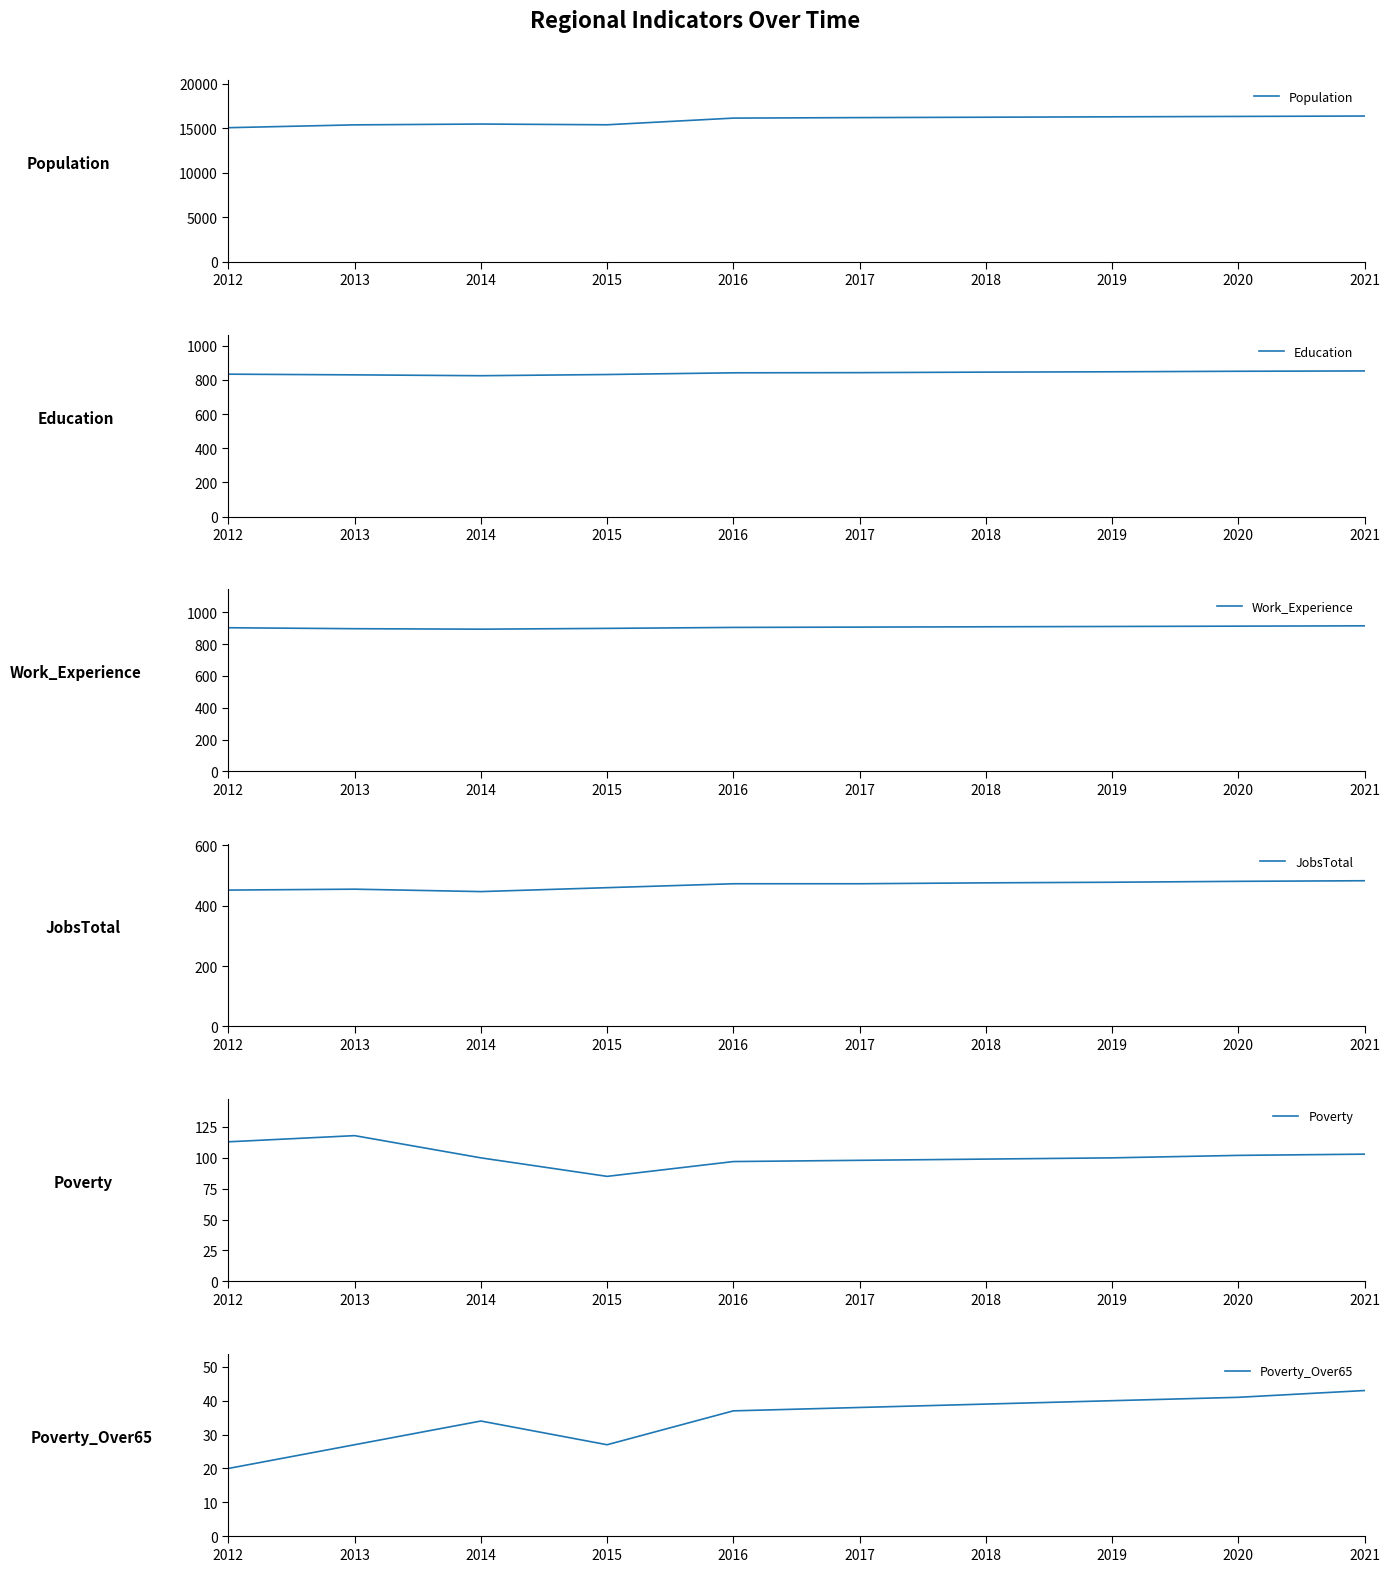

Rank the categories by JobsTotal value from highest to lowest.

2021, 2020, 2019, 2018, 2016, 2017, 2015, 2013, 2012, 2014